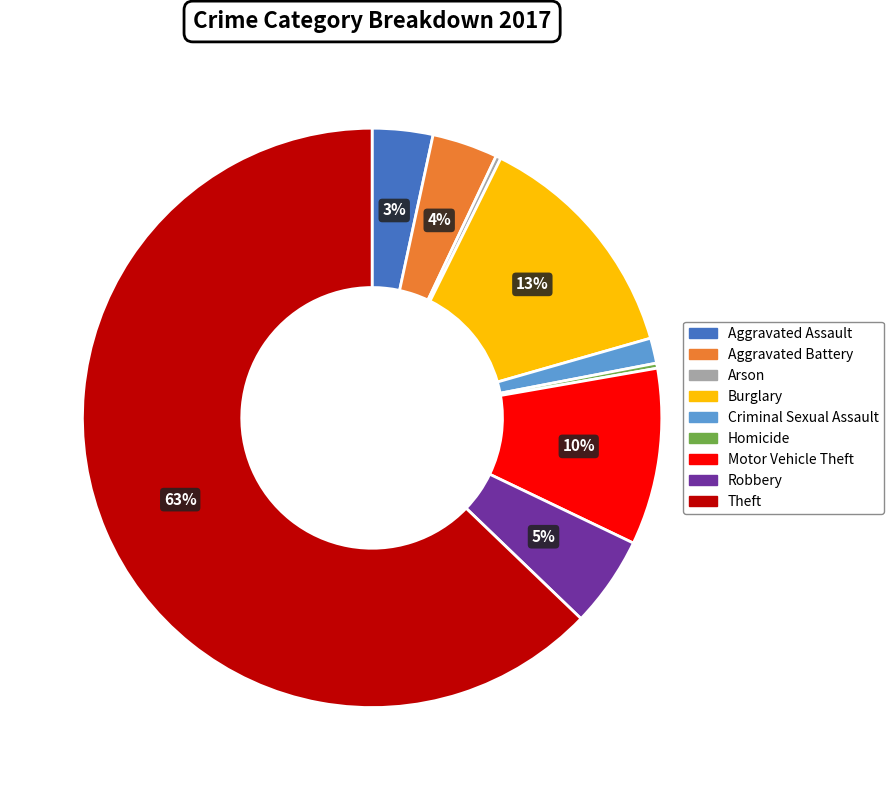

Is it true that Aggravated Battery is 4% of the pie?

True